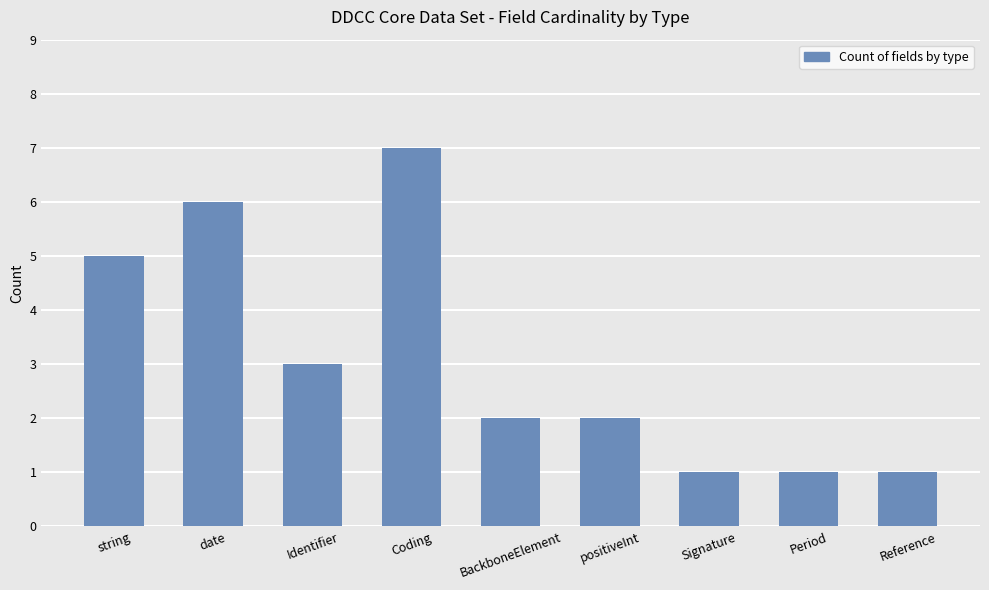

Count the number of data series in this chart.

1